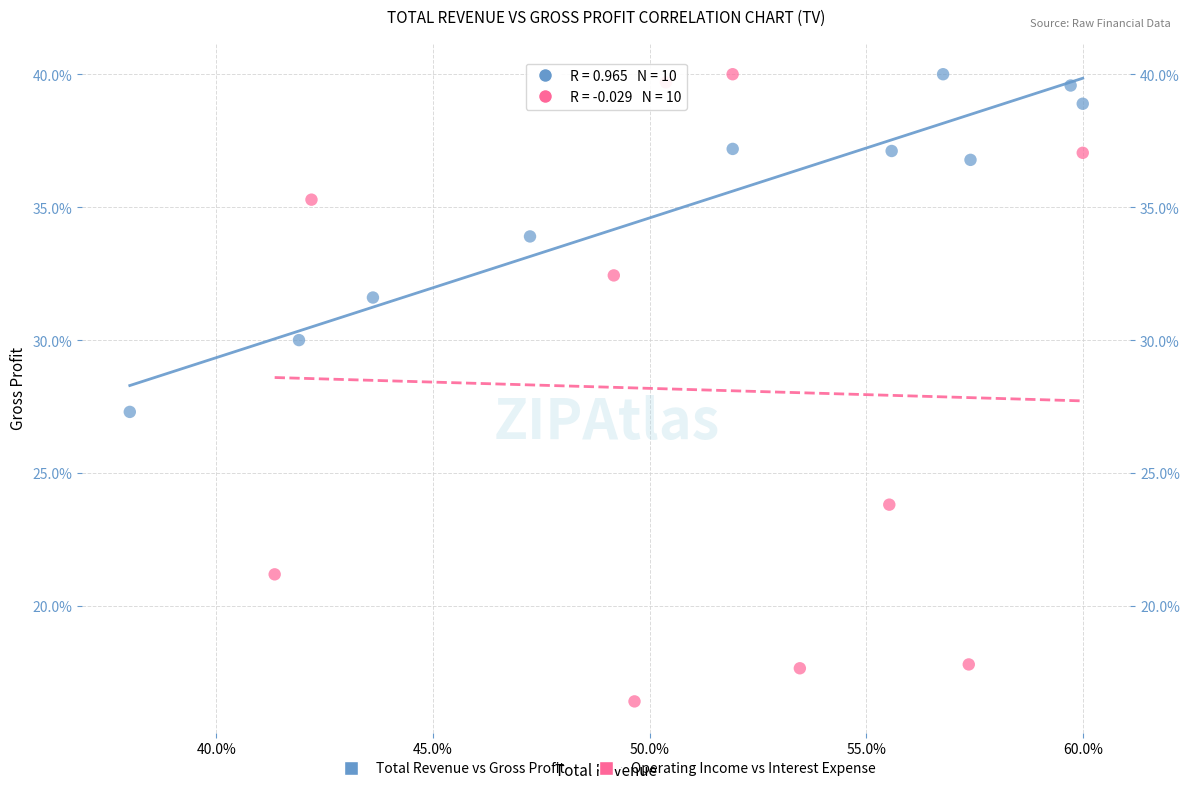

Which series has the largest Y range (max minus min)?

Operating Income vs Interest Expense